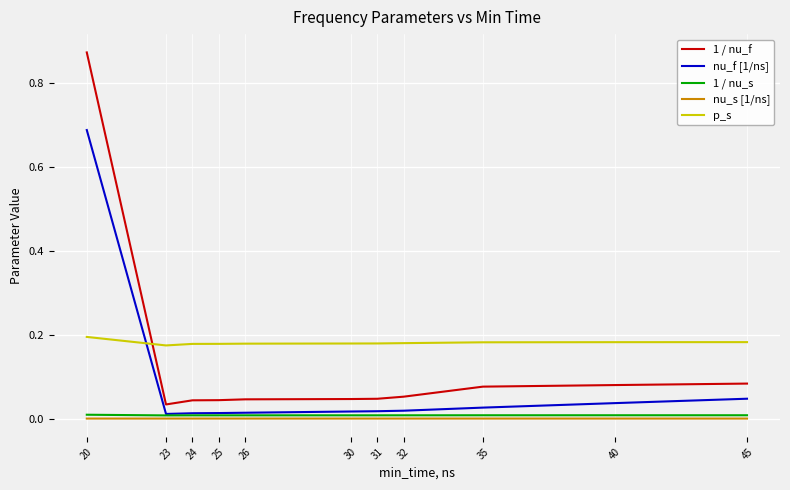

Which series ends up on top after the final intersection of p_s and 1 / nu_f?

p_s